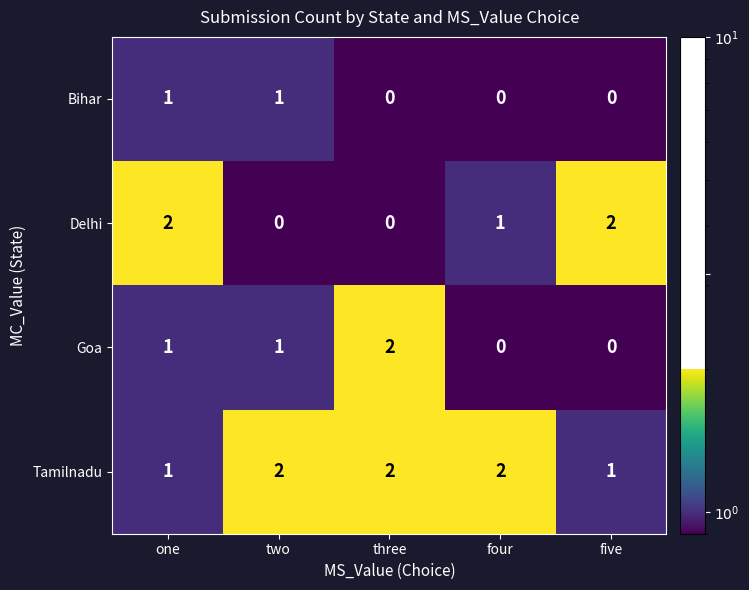

How many positive values does the Goa series have?

3